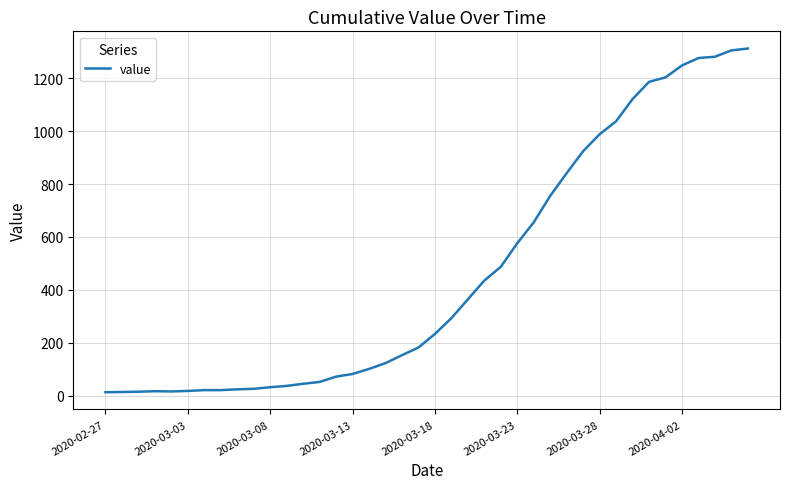

What is the sum of all values?

18584